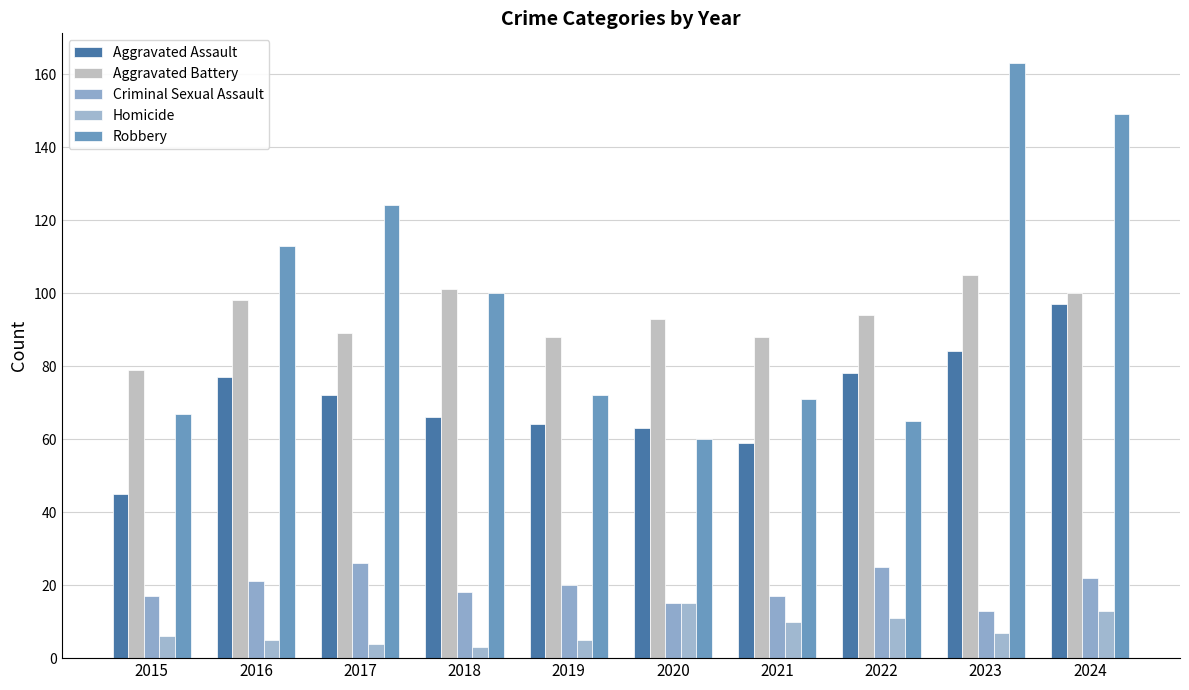

What are all the series names shown in the legend?

Aggravated Assault, Aggravated Battery, Criminal Sexual Assault, Homicide, Robbery